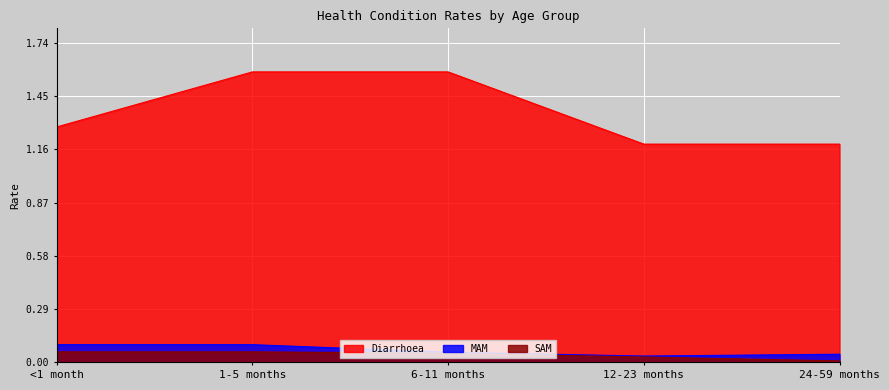

What is the label of the 4th point from the left?

12-23 months